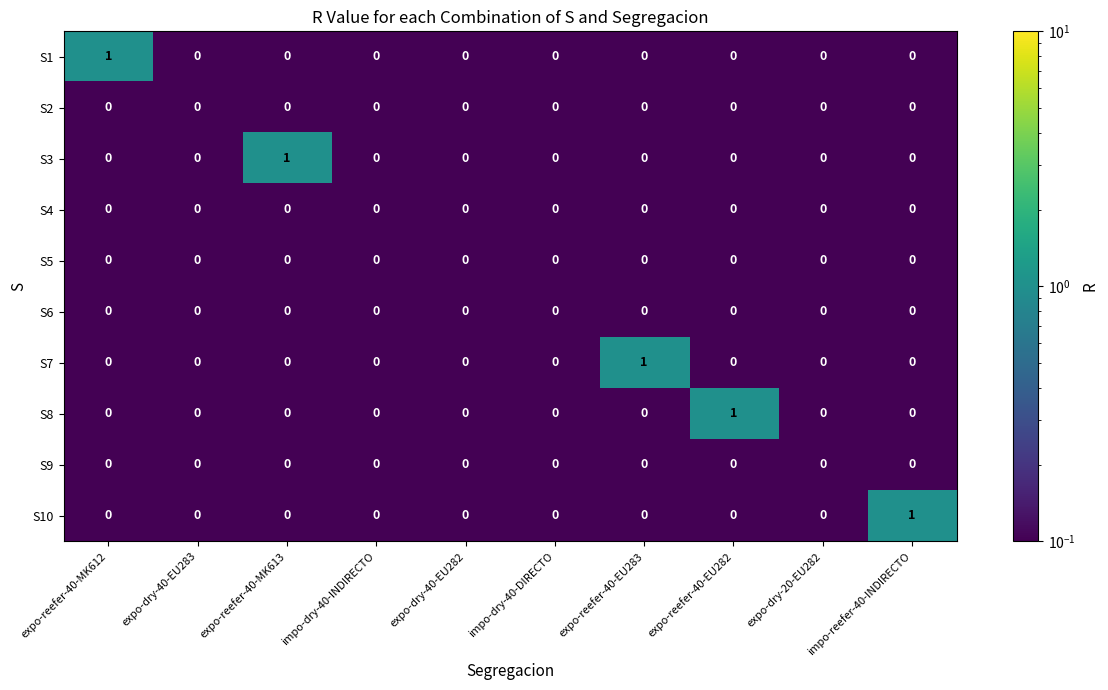

Count the S1 values in the range 0 to 1.

10